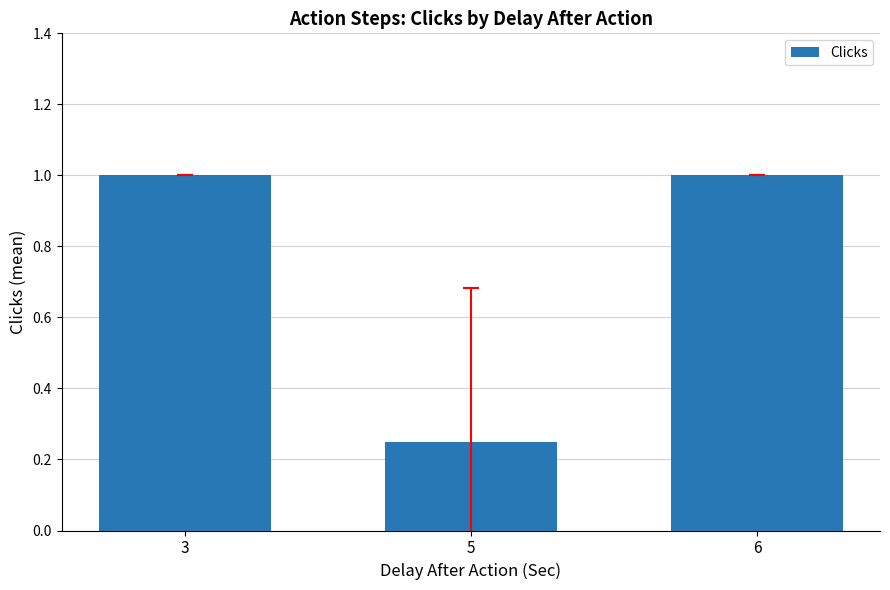

How many data points are less than 1?

1